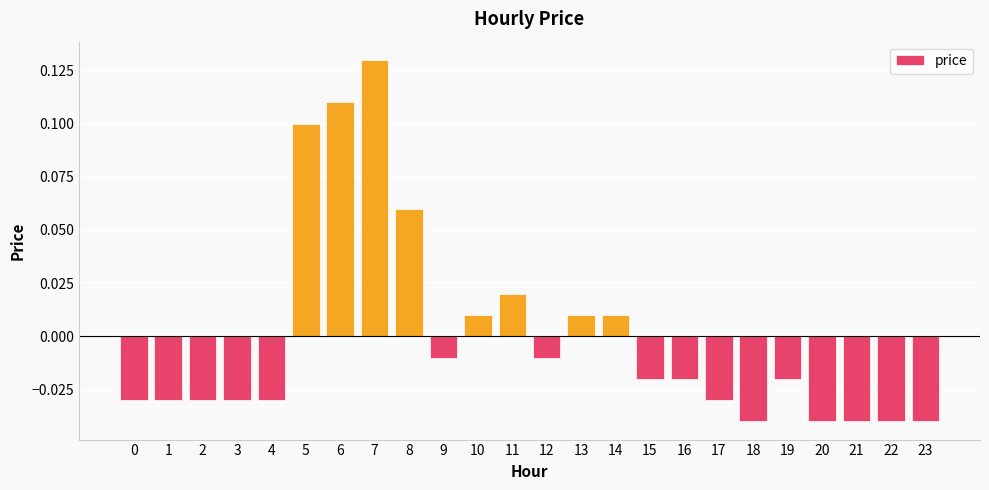

Which has a higher value, 3 or 21?

3